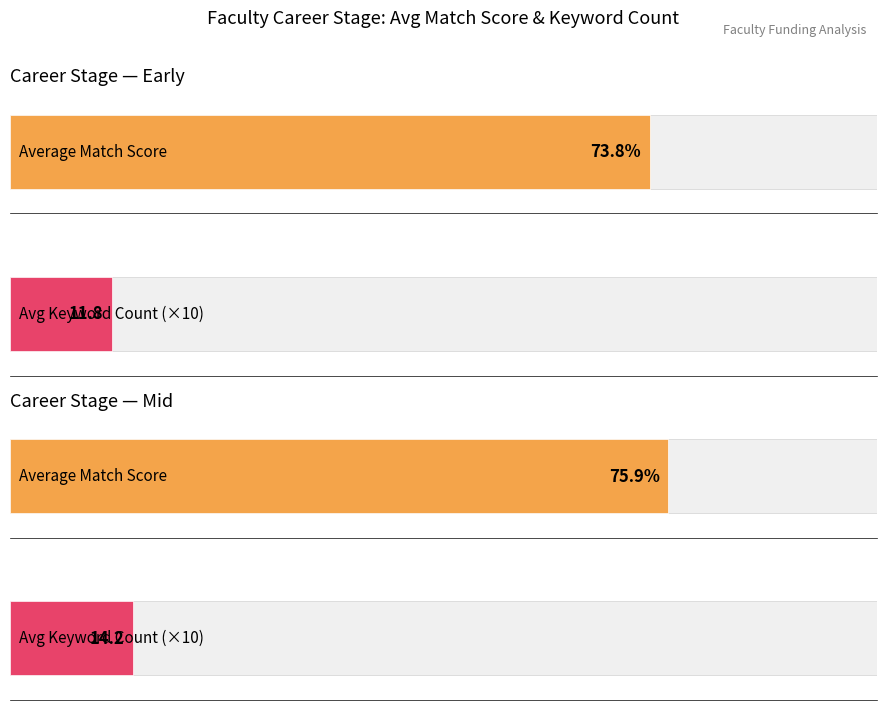

What are all the series names shown in the legend?

Average Match Score, Average Keyword Count